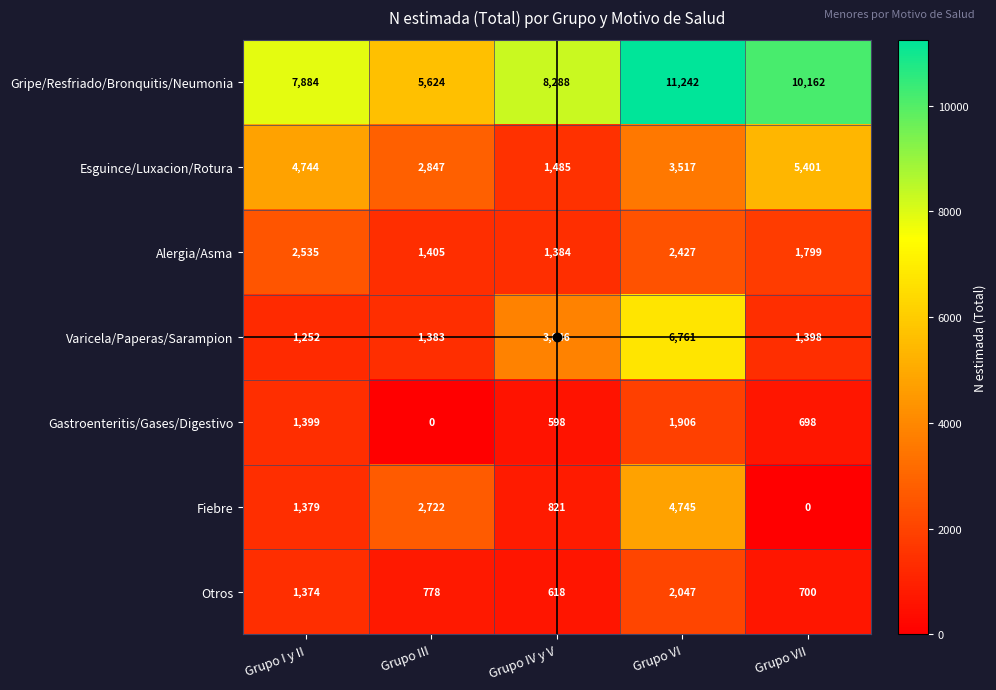

Rank the categories by Fiebre value from lowest to highest.

Grupo VII, Grupo IV y V, Grupo I y II, Grupo III, Grupo VI